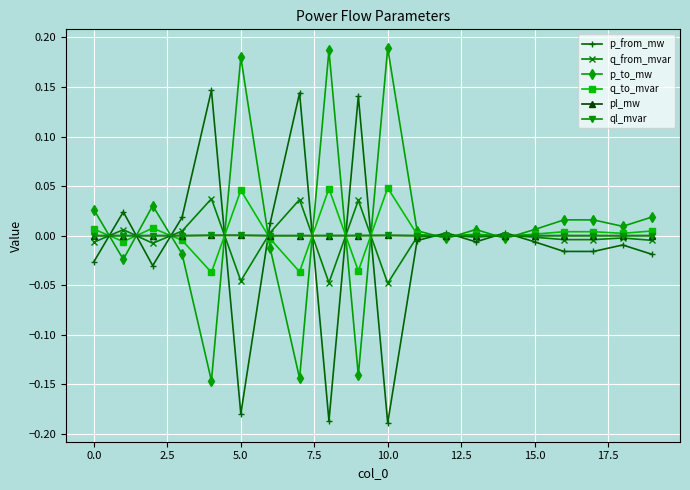

How many data points does each series have?

20